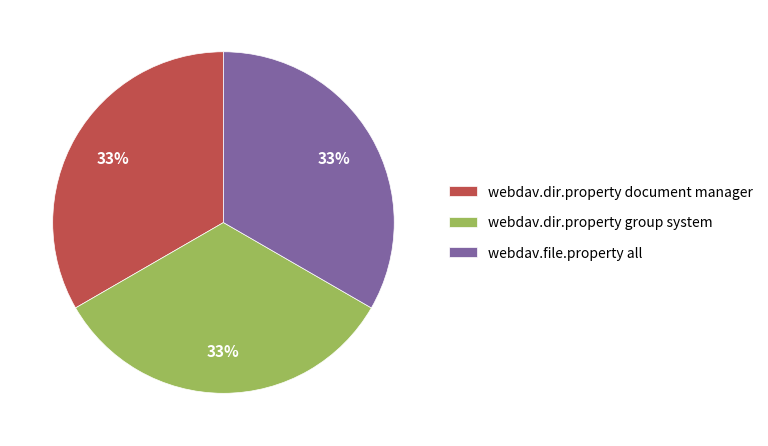

Is it true that webdav.dir.property group system is 33% of the pie?

True